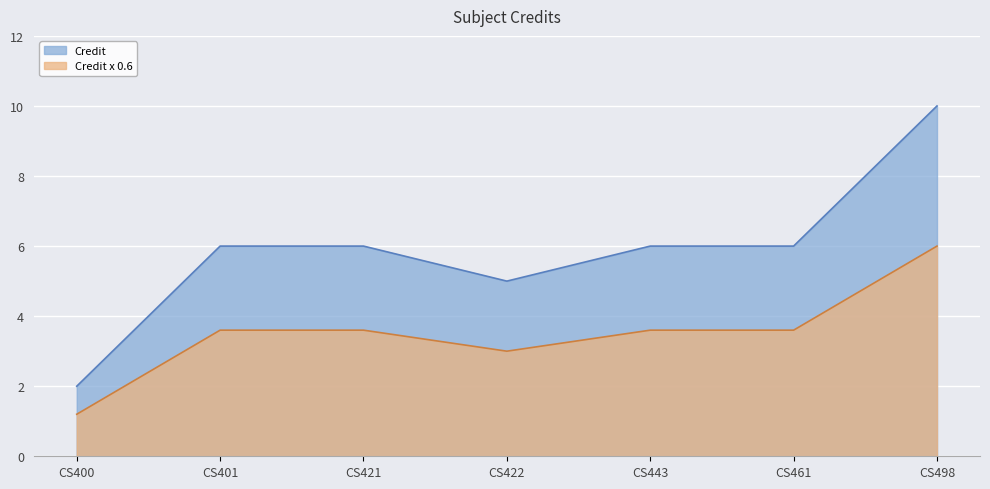

What is the smallest value displayed?

1.2